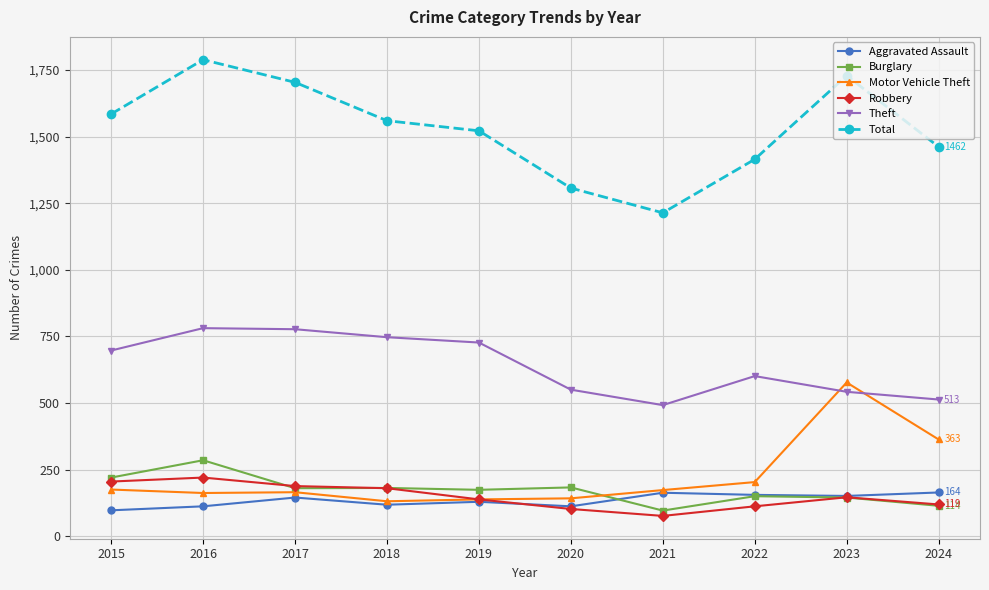

The Motor Vehicle Theft series shows 131 at 2018. True or false?

True